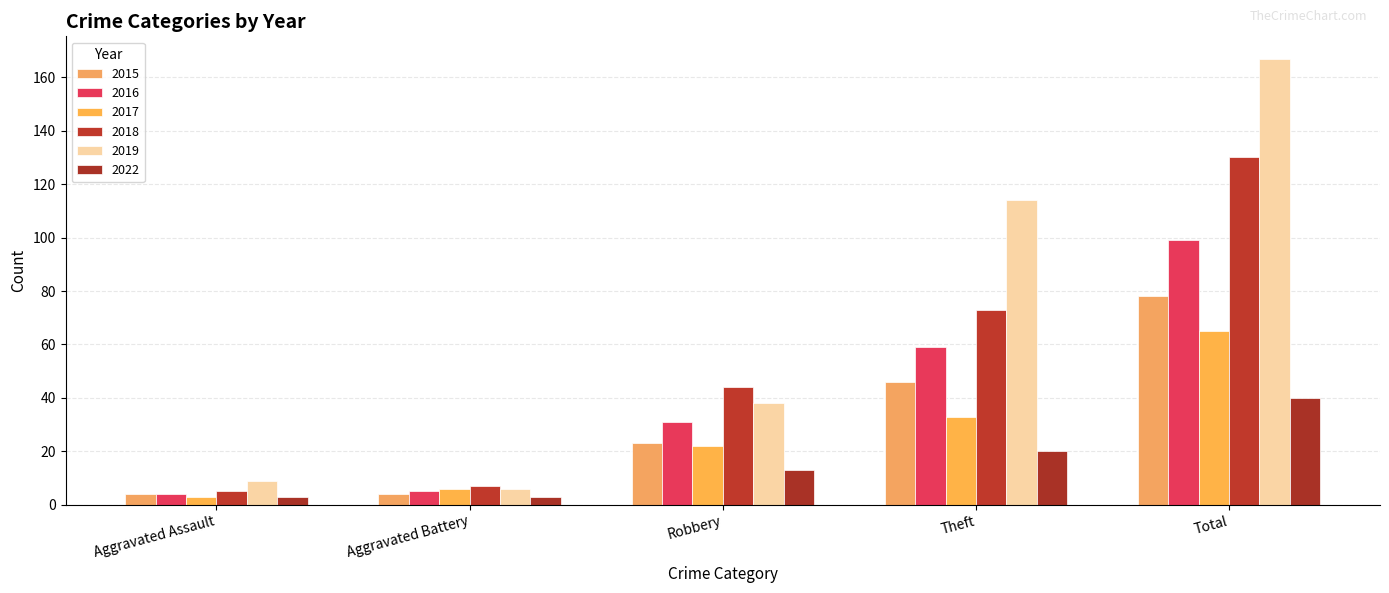

How many bars are there in each group?

6